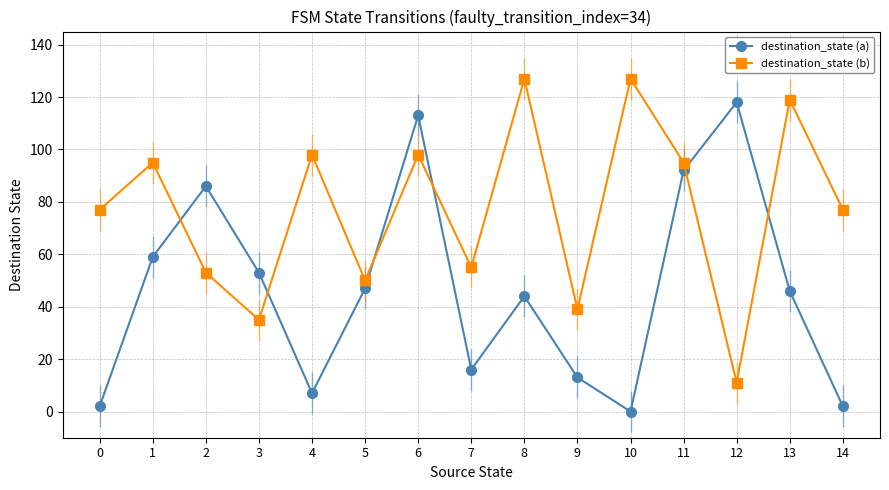

Is it true that destination_state (a) equals 44 at 8?

True